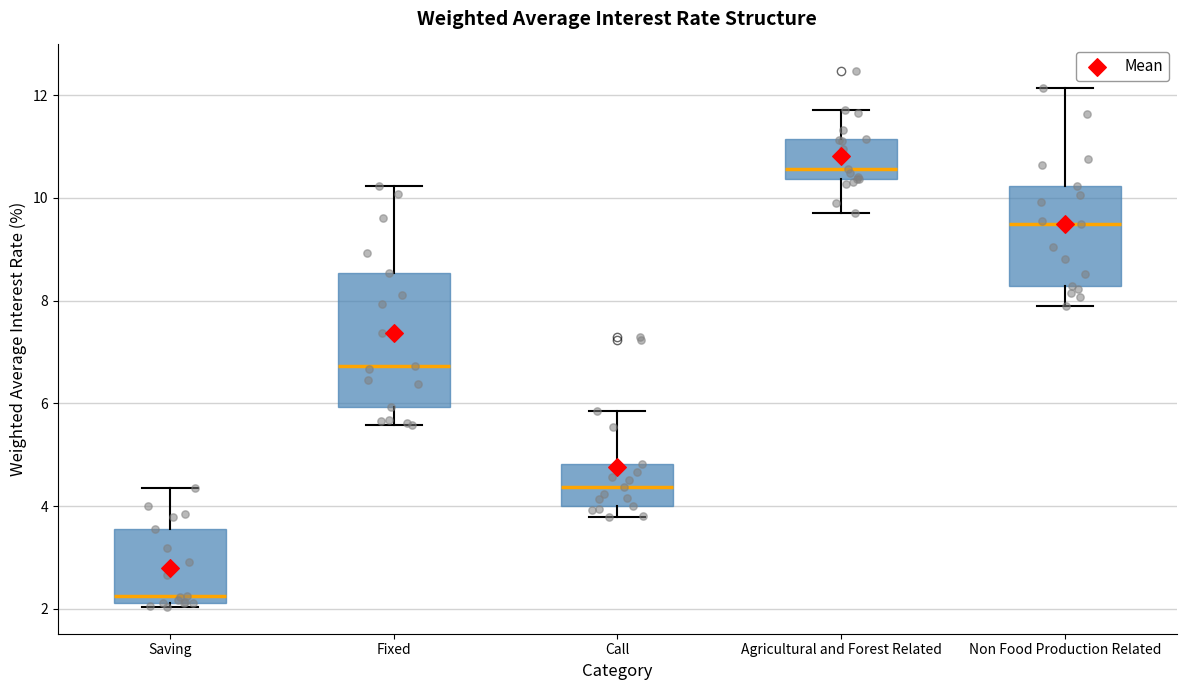

Where does the median line of the box for Non Food Production Related sit on the y-axis? The values are not printed on the chart, so give them approximately, as read against the axis.

9.4